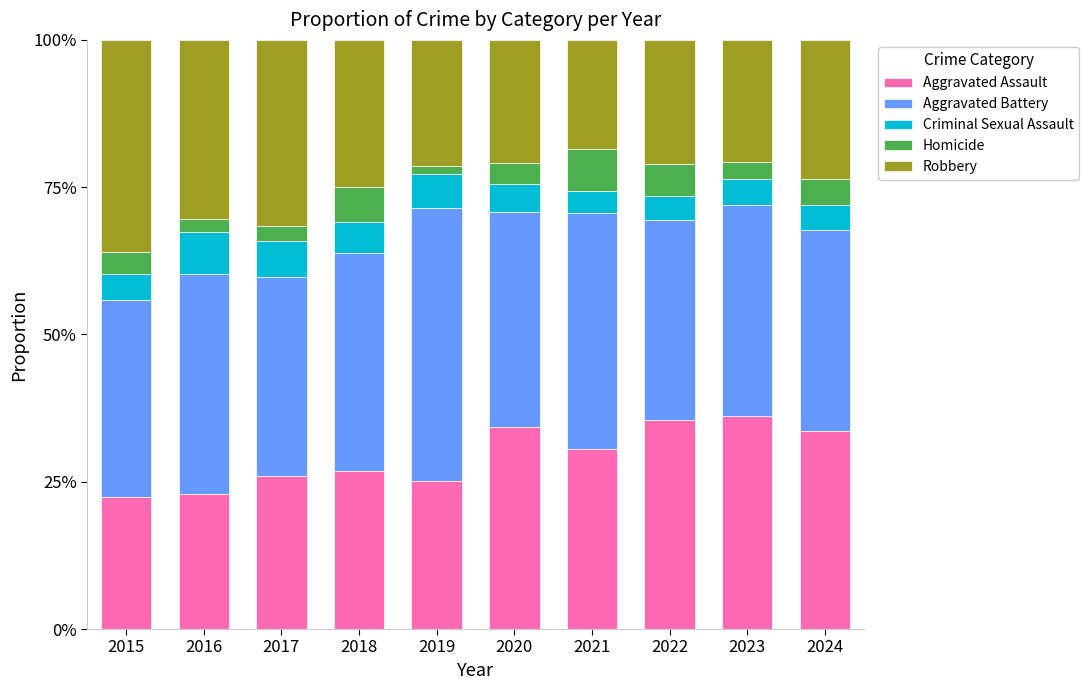

Does the chart contain any negative values?

No